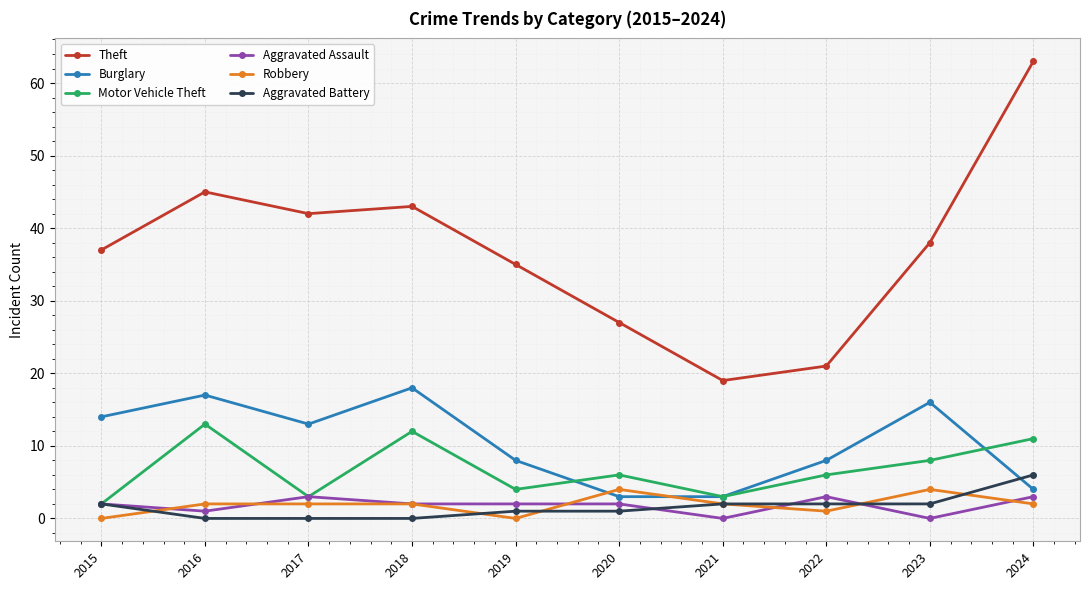

Between which two adjacent categories do Burglary and Motor Vehicle Theft first intersect?

2019 and 2020